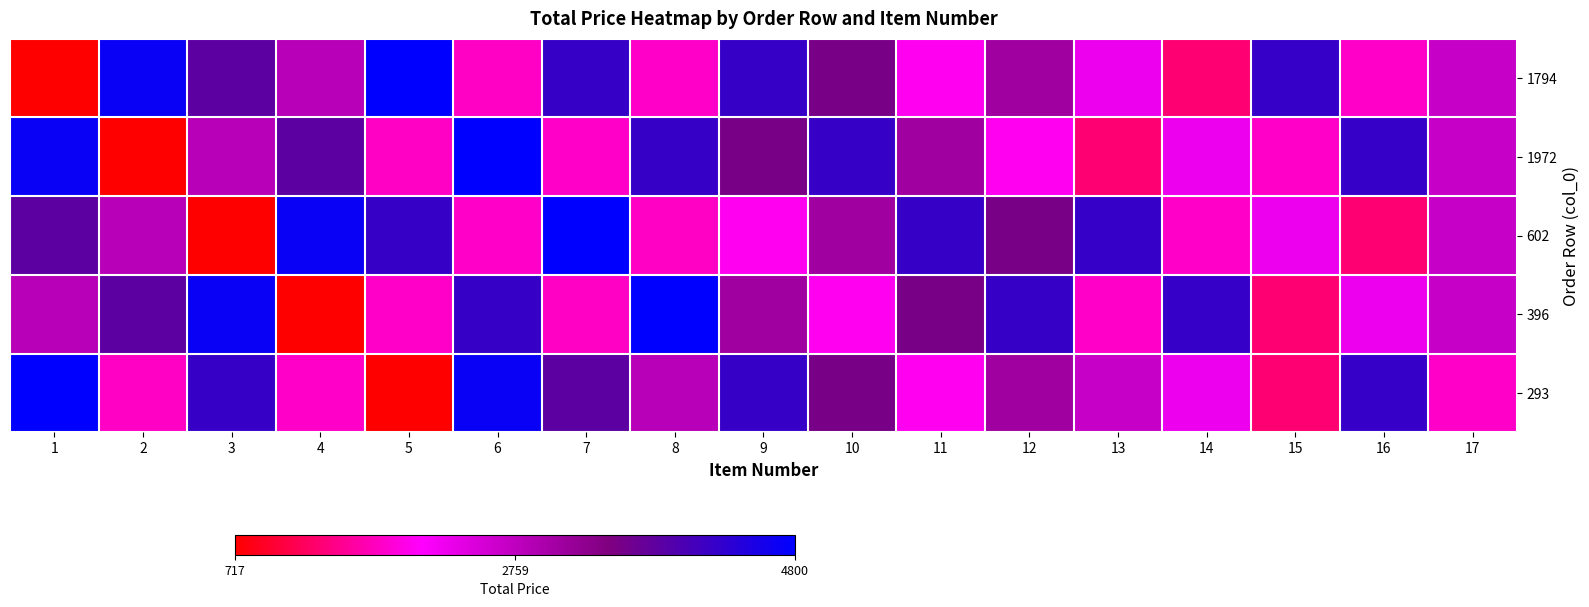

Rank the series by their maximum value, from highest to lowest.

1794, 1972, 602, 396, 293